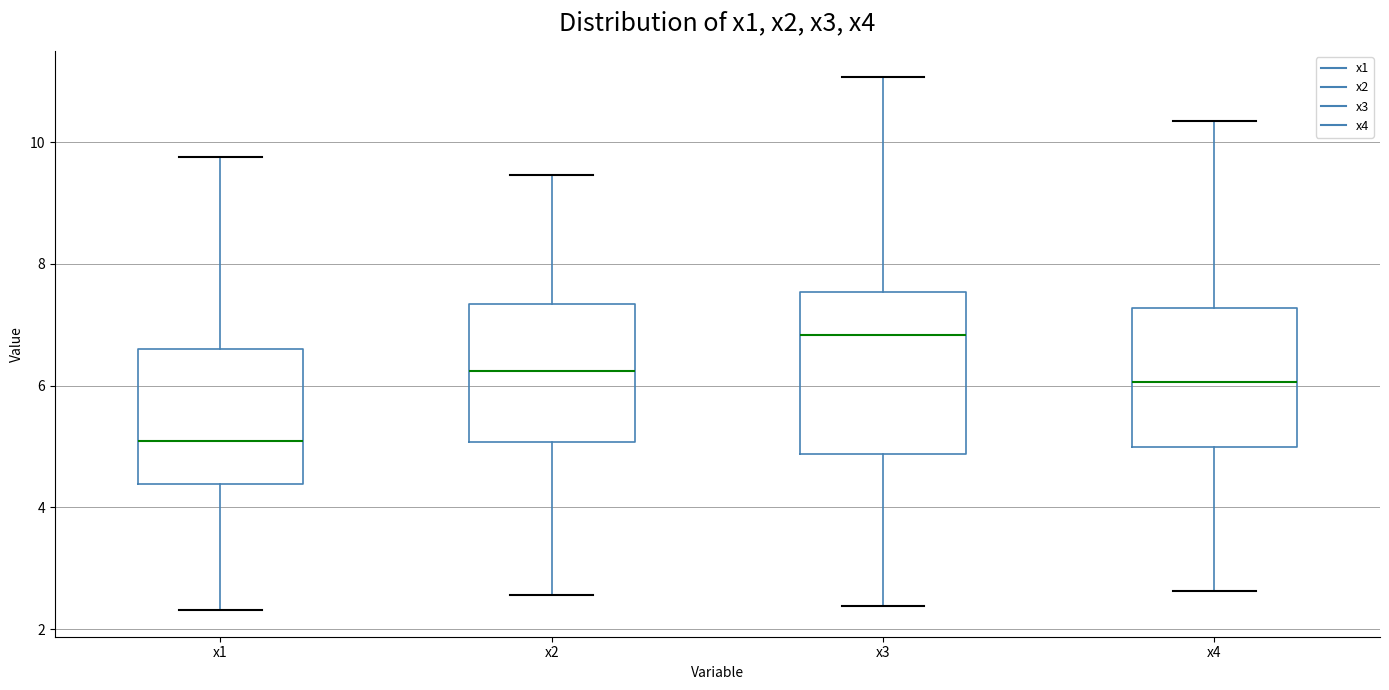

Which box's median line is the lowest?

x1